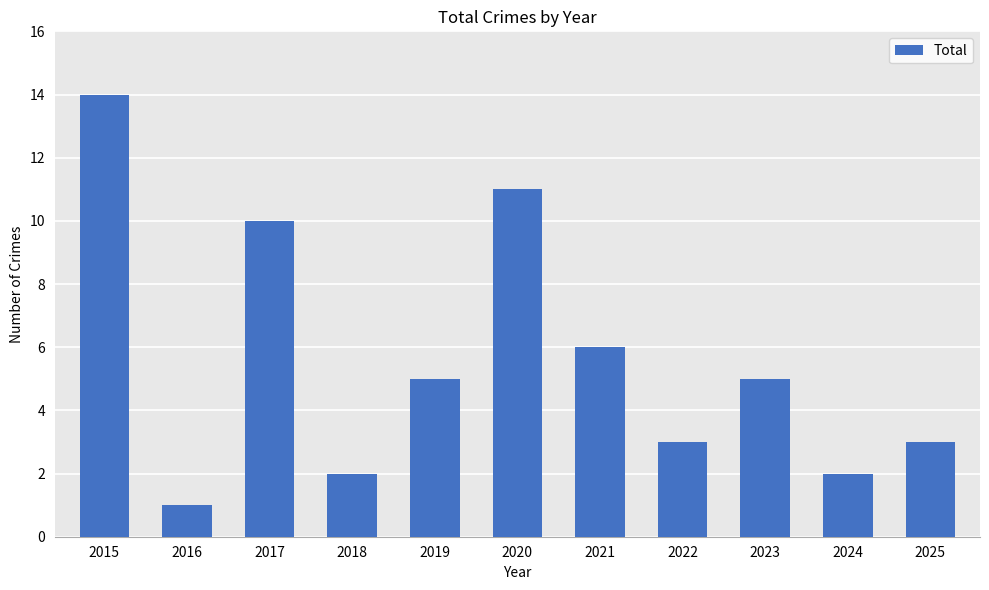

Is it true that the value at 2021 is 8?

False